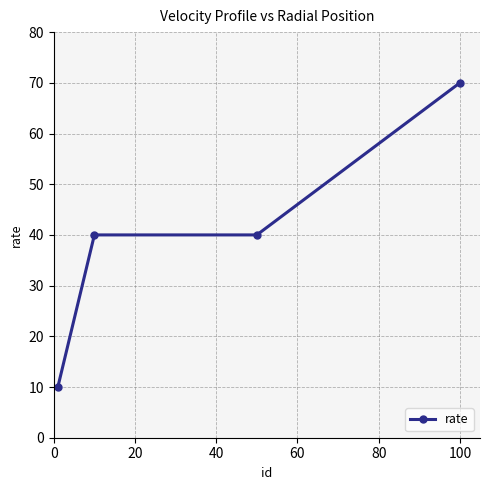

What is the smallest value displayed?

10